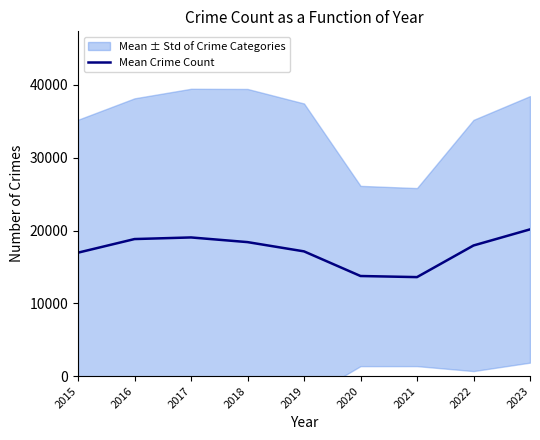

How many lines are shown in the chart?

1